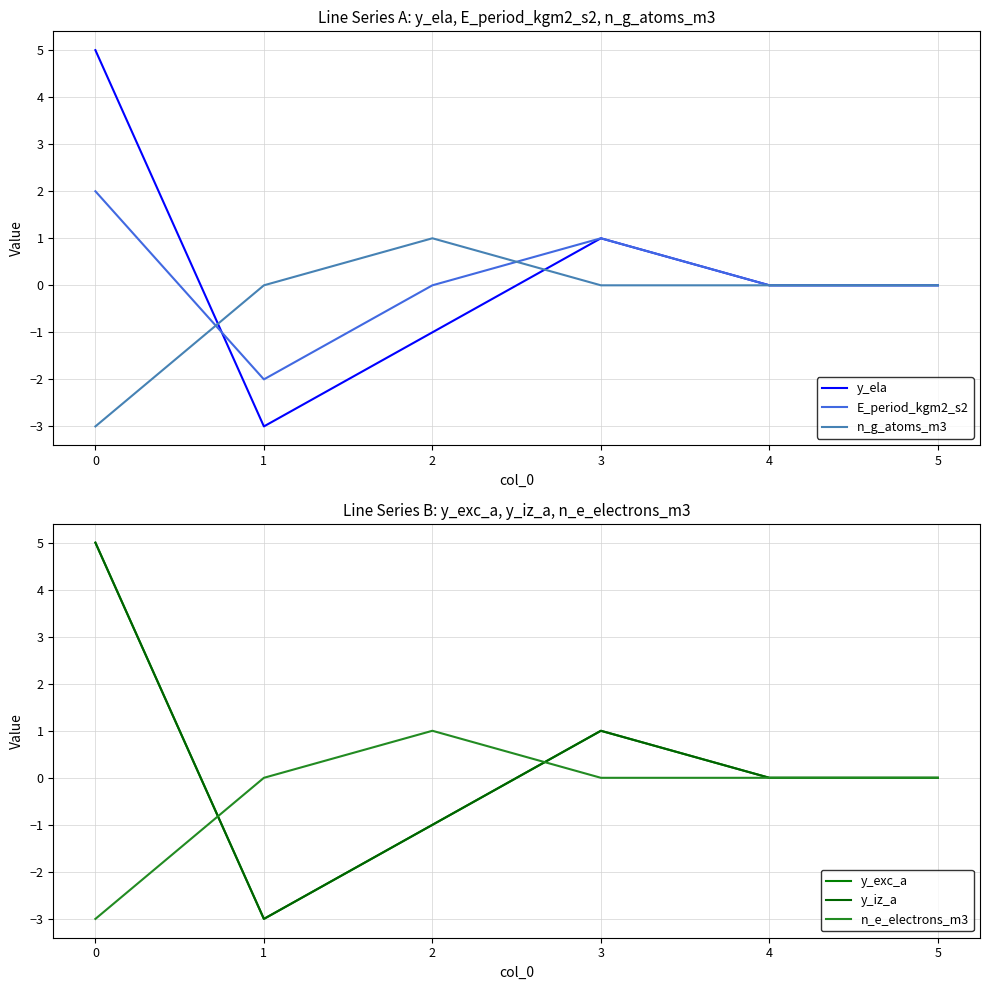

The value of y_ela at 2 is -1. True or false?

True